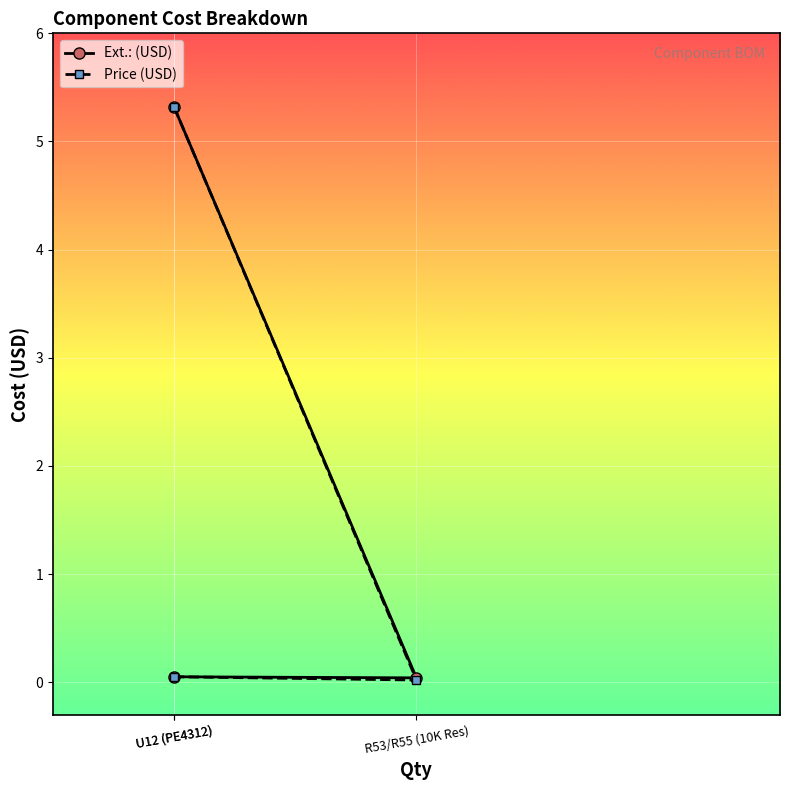

Which series has the largest range (max minus min)?

Price (USD)